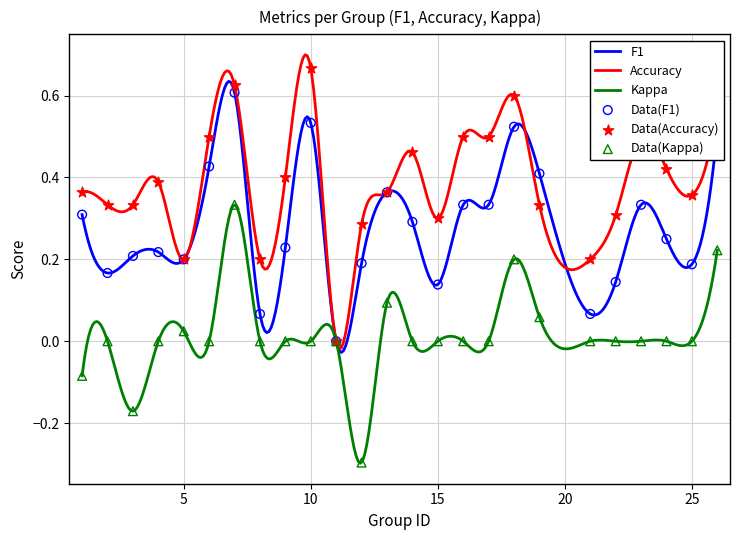

What are all the series names shown in the legend?

f1, accuracy, kappa